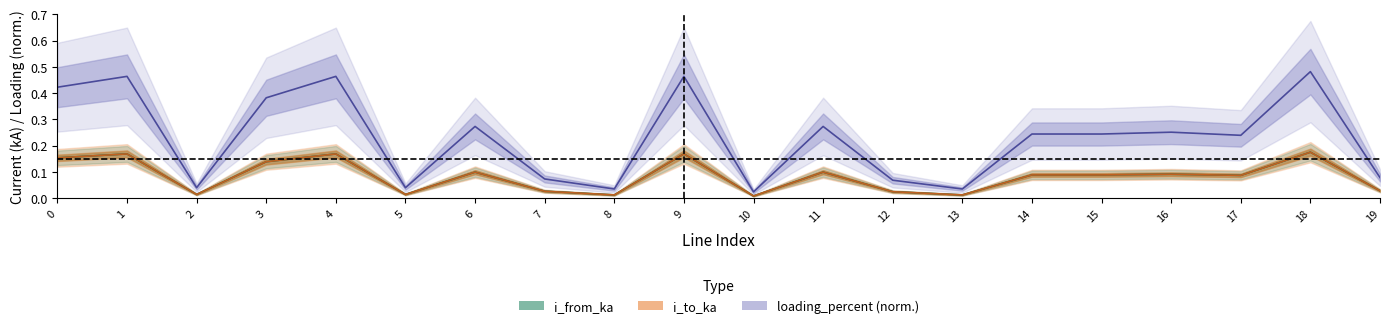

Which category has the highest value in the loading_percent series?

18